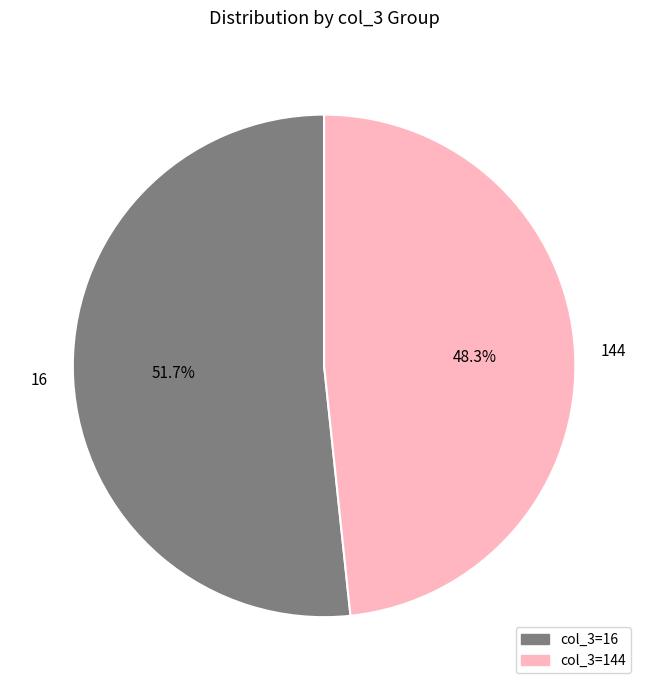

Which category has the biggest portion of the pie?

16